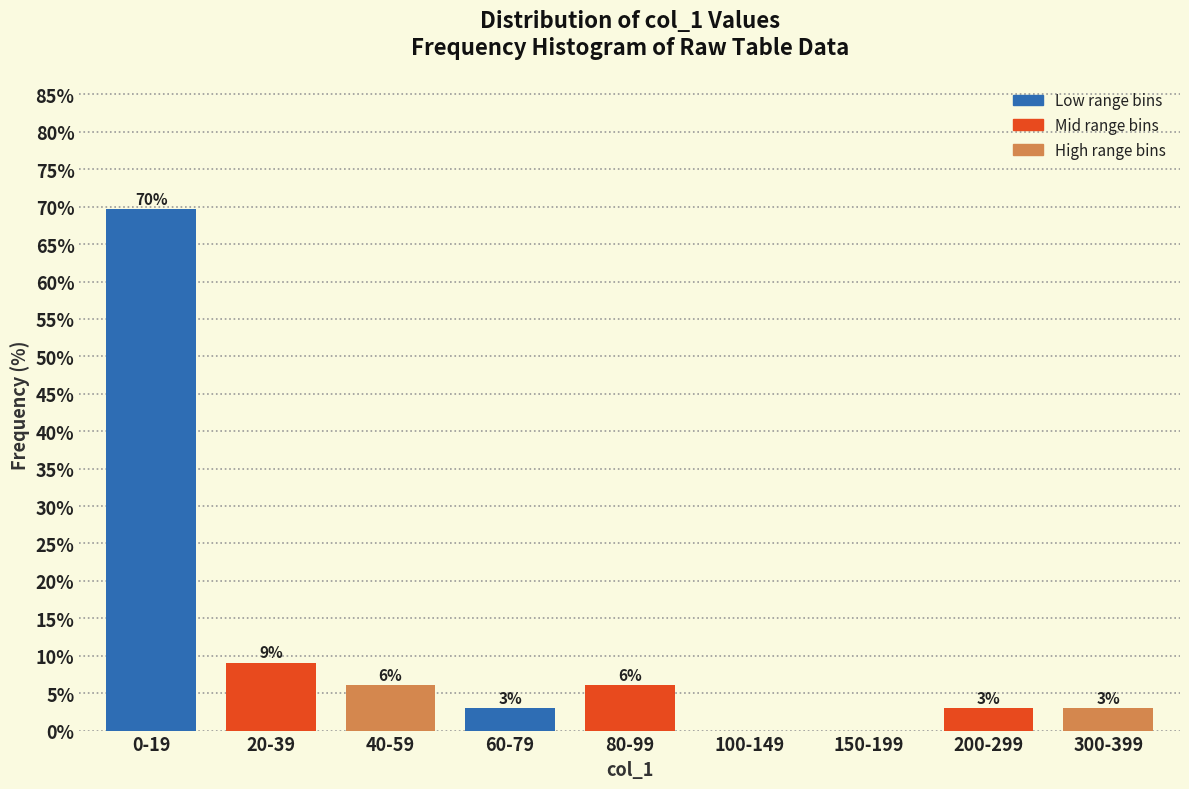

The value at 40-59 is 9.1. True or false?

False